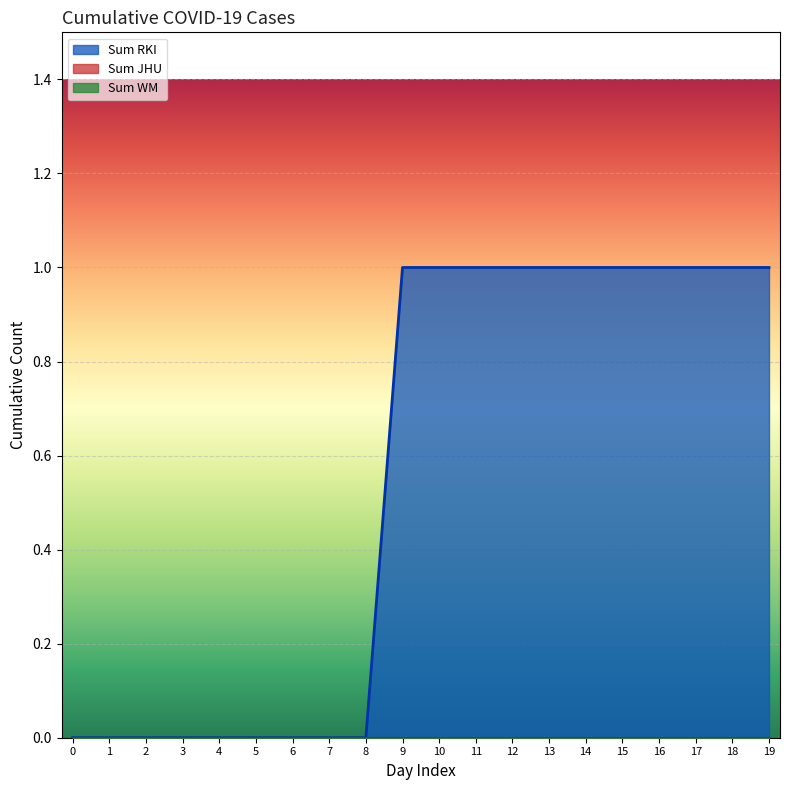

True or false: Sum WM and Sum RKI cross at least once.

False